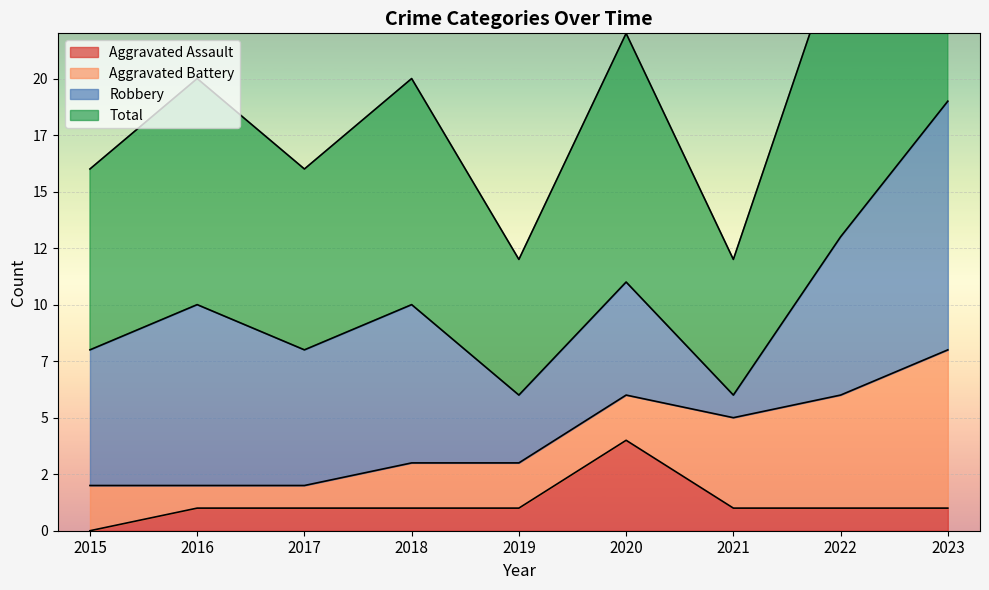

Between 2015 and 2020, which series saw the biggest shift?

Aggravated Assault